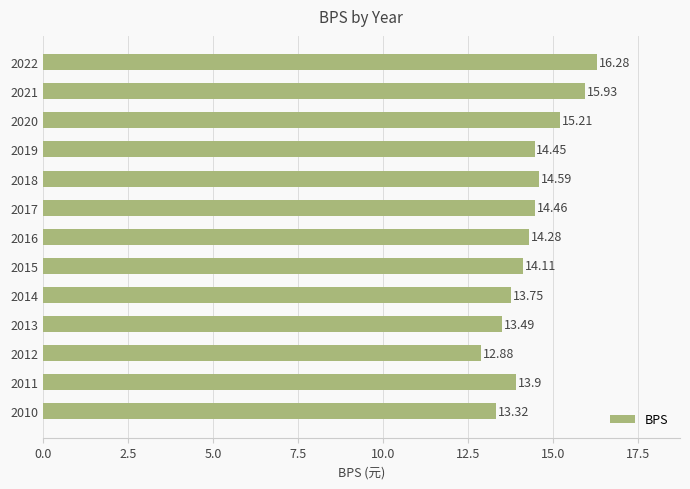

Rank the categories by value from highest to lowest.

2022, 2021, 2020, 2018, 2017, 2019, 2016, 2015, 2011, 2014, 2013, 2010, 2012